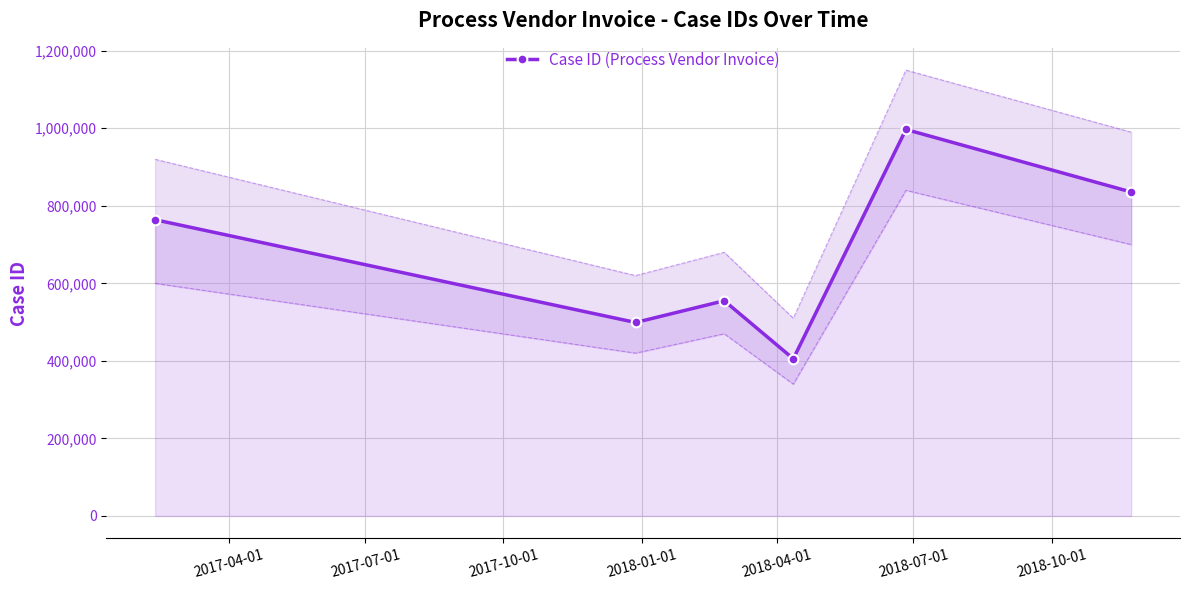

How many data points are above 764123?

2